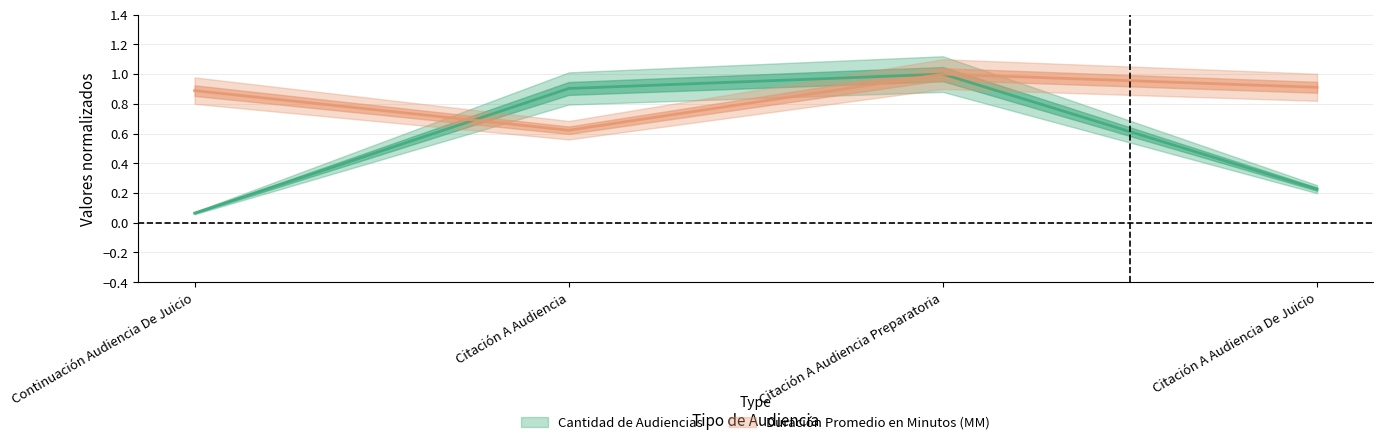

How many times do Duración Promedio en Minutos (MM) and Cantidad de Audiencias cross each other?

1